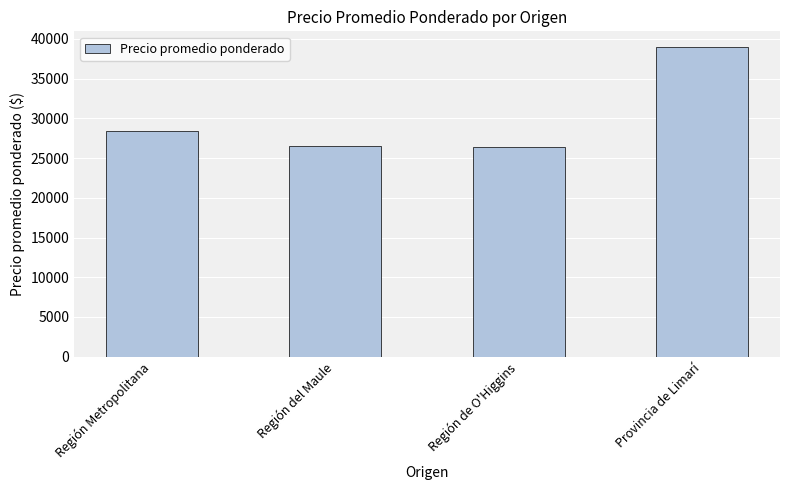

Is it true that the value at Región Metropolitana is 6131?

False